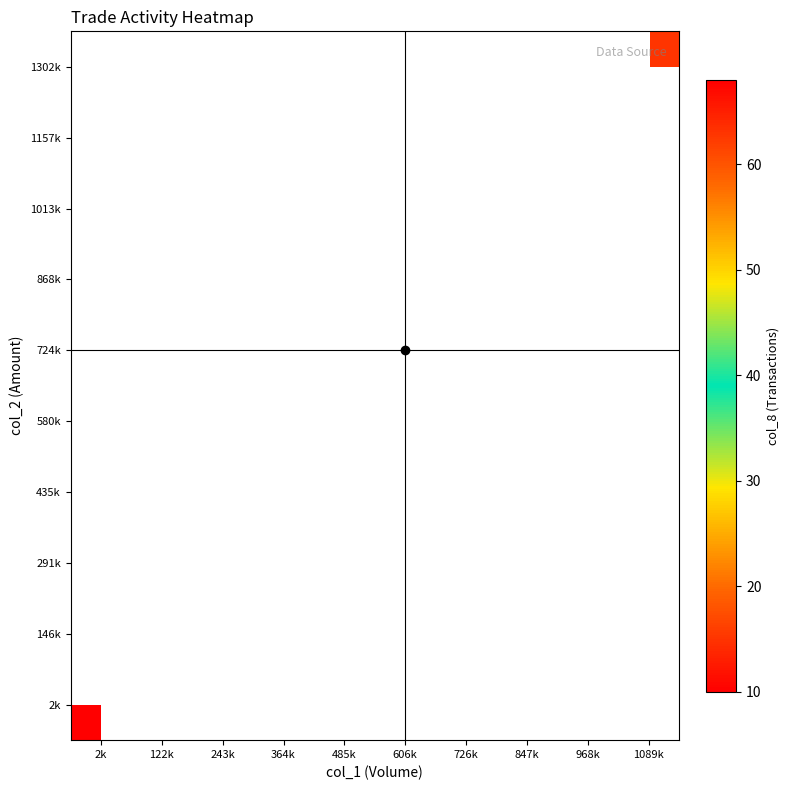

Between 122k and 1089k, which is larger?

1089k